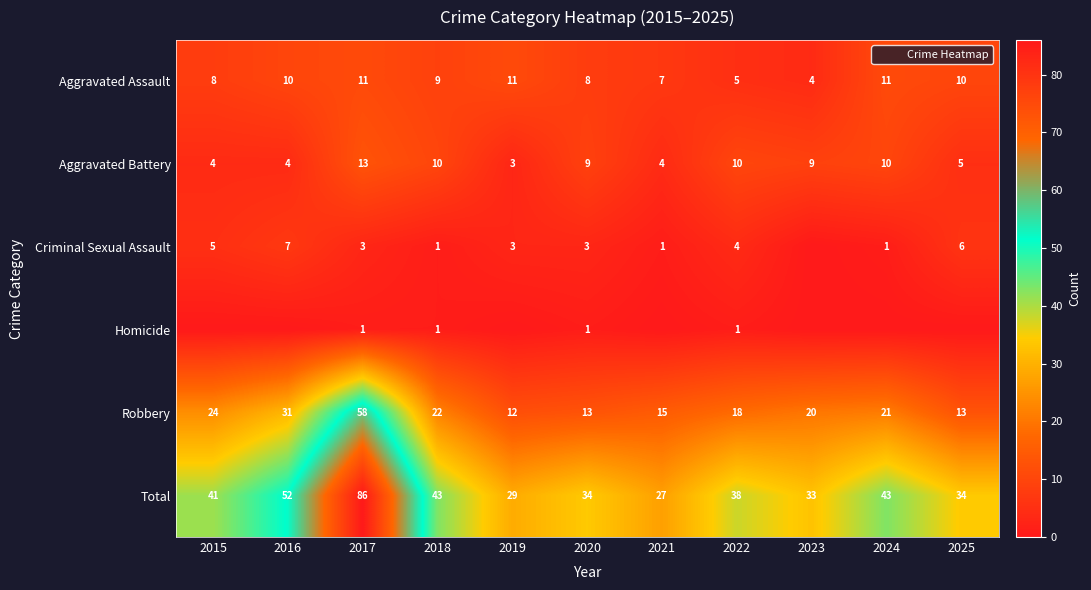

Between 2017 and 2022, which series saw the biggest shift?

Total